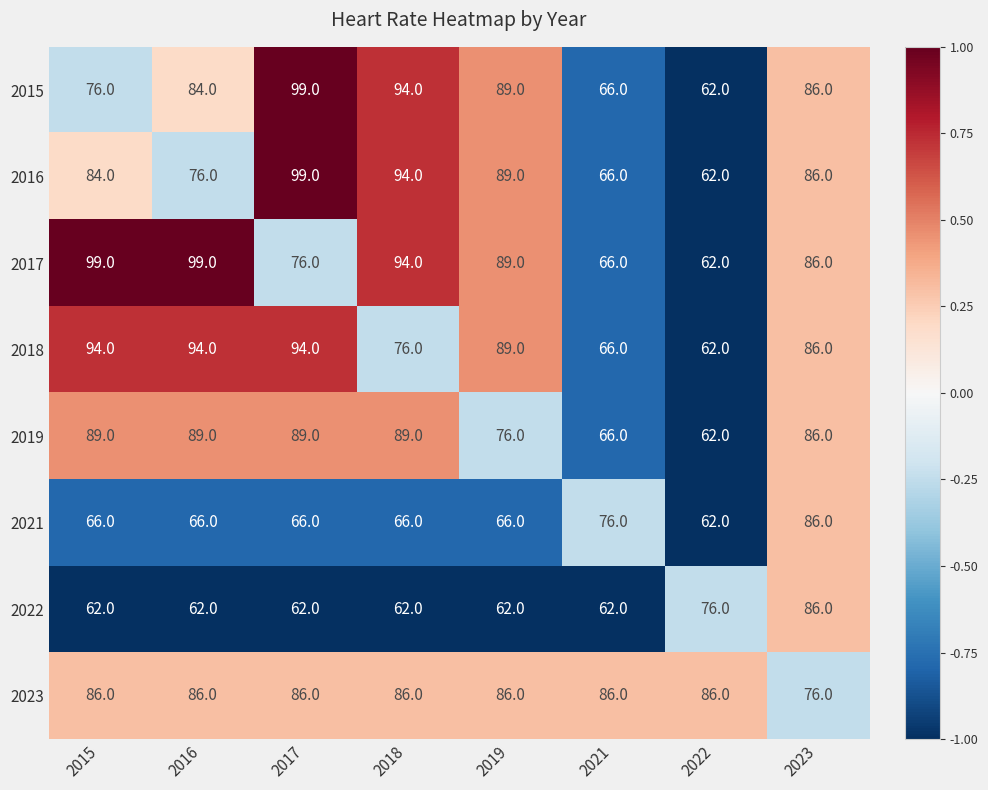

Which category has the highest value in the 2015 series?

2017